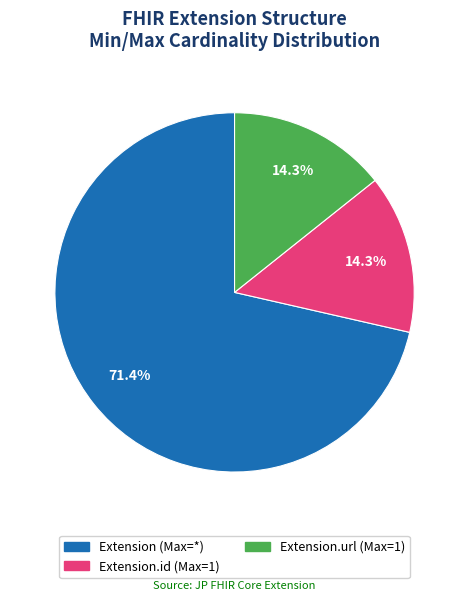

How many segments does this pie chart have?

3